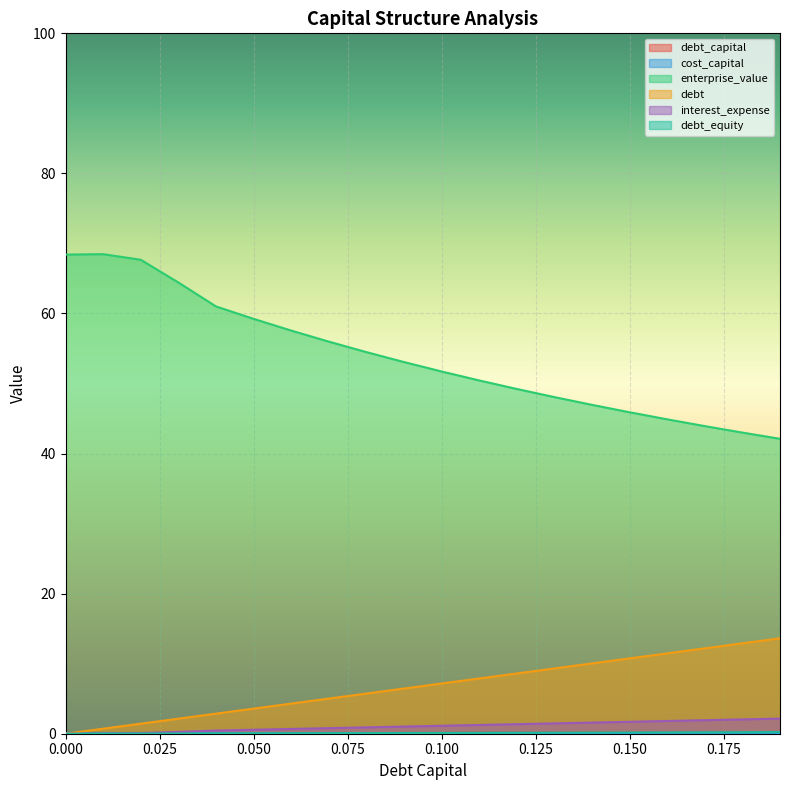

Which category has the lowest value in the cost_capital series?

0.01